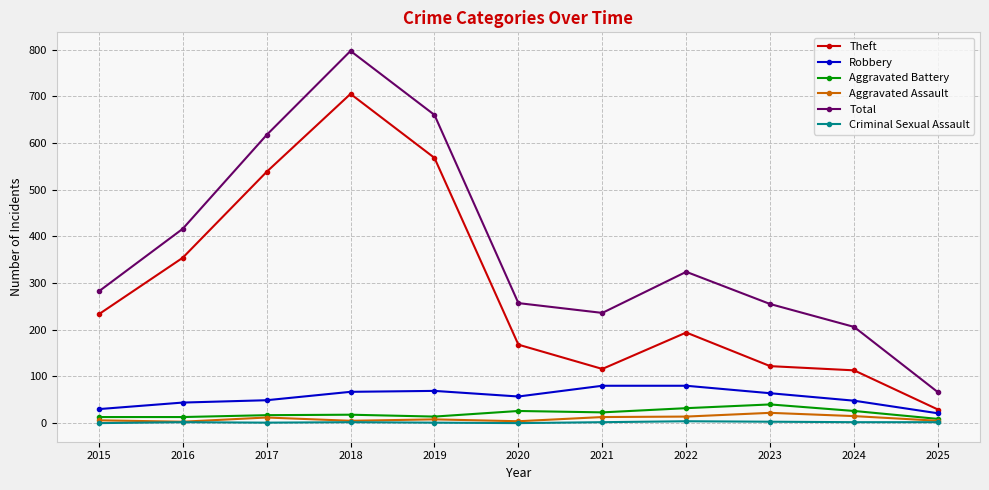

Count the number of data series in this chart.

6